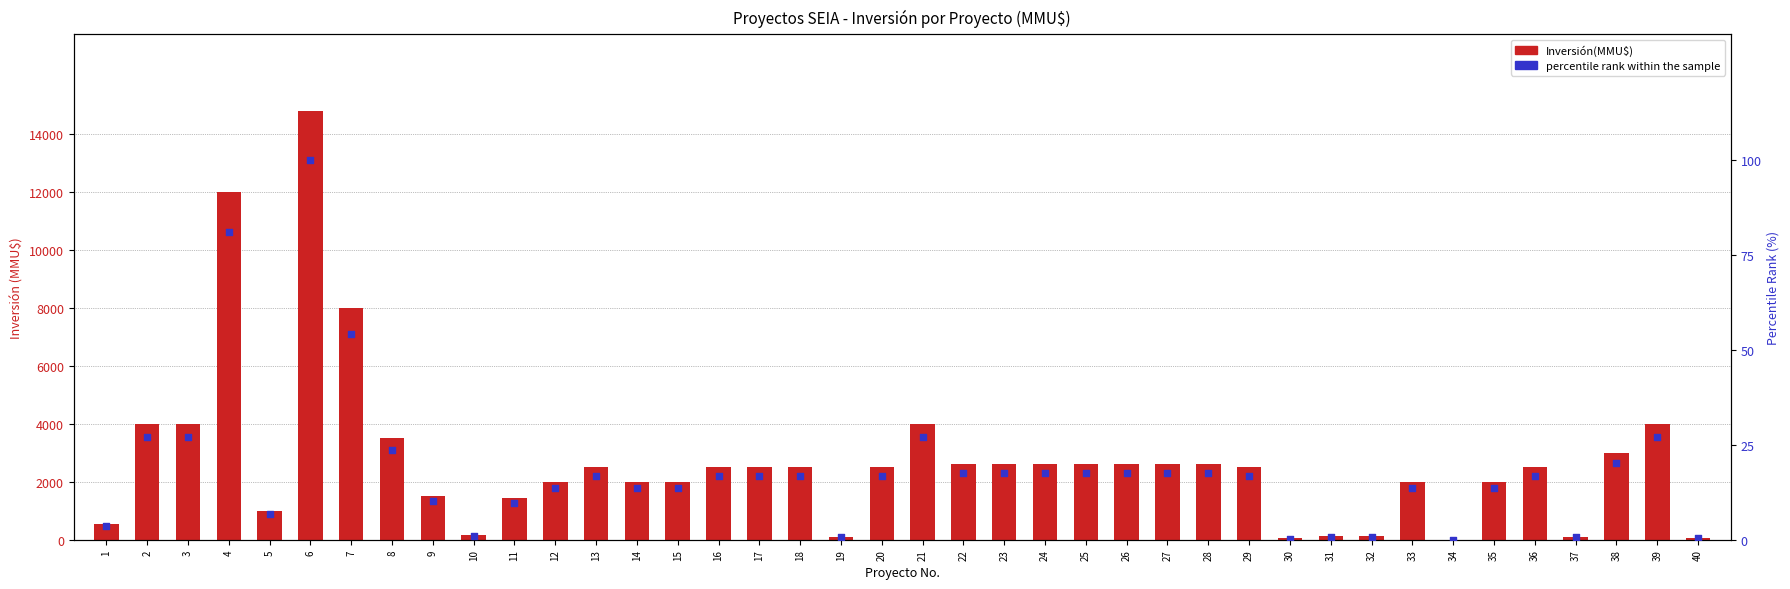

Which series has the largest total across all categories?

Inversión(MMU$)